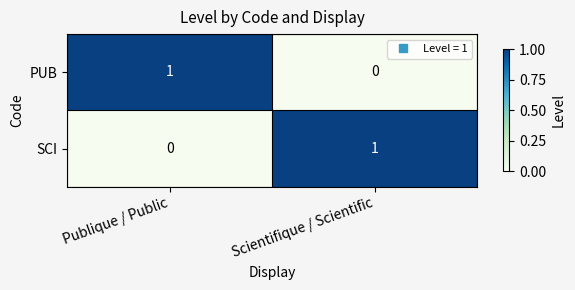

Is it true that PUB equals 0 at Scientifique / Scientific?

True